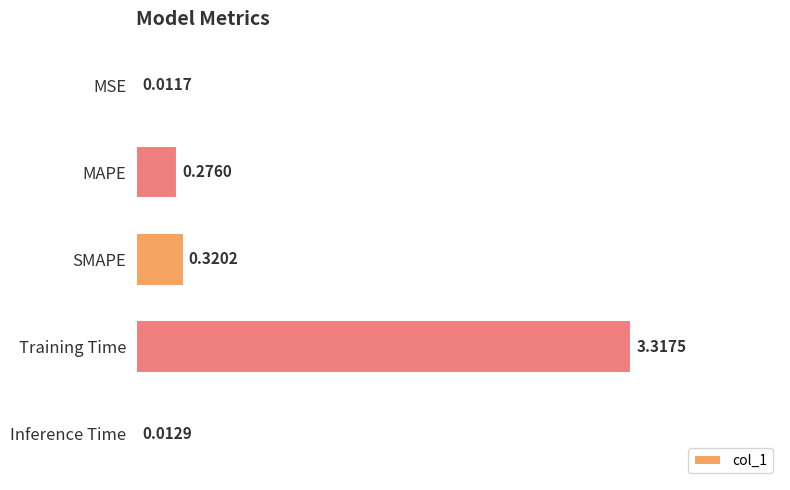

Where is the data nearest to the value 1?

SMAPE